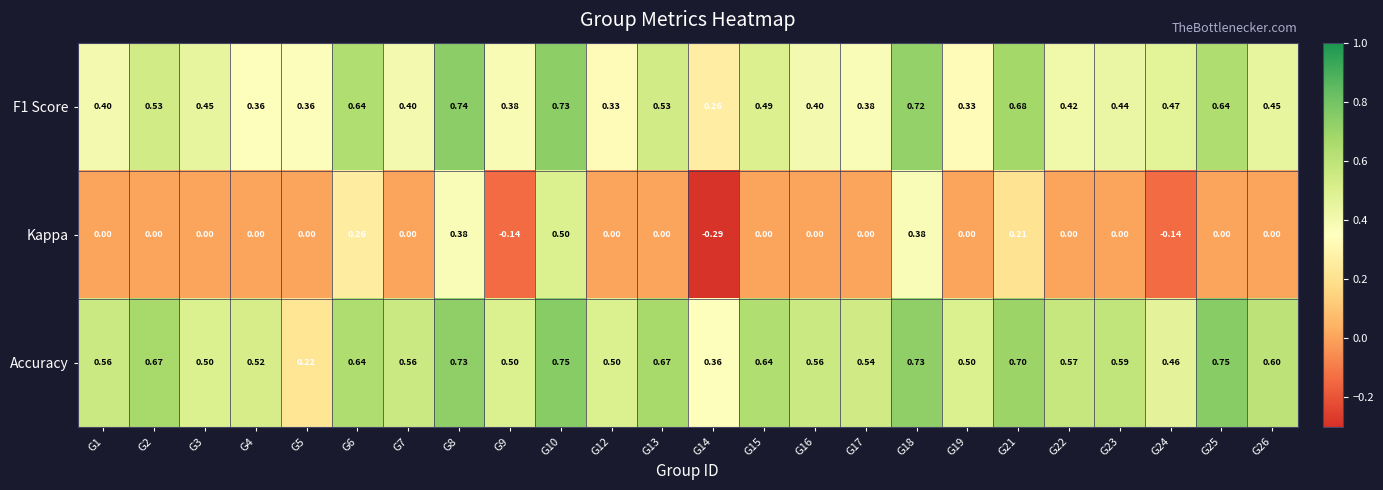

Which series has the largest total across all categories?

Accuracy